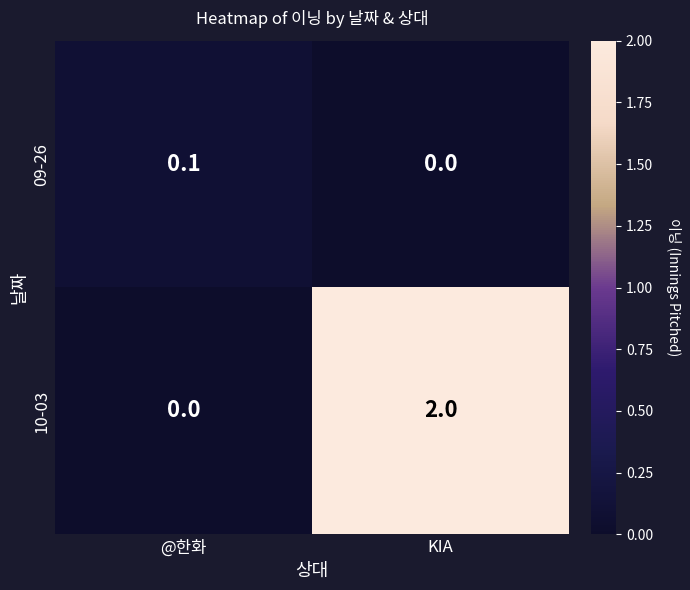

Reading left to right, list all the values displayed in this chart.

09-26: @한화=0.1	KIA=0.0
10-03: @한화=0.0	KIA=2.0